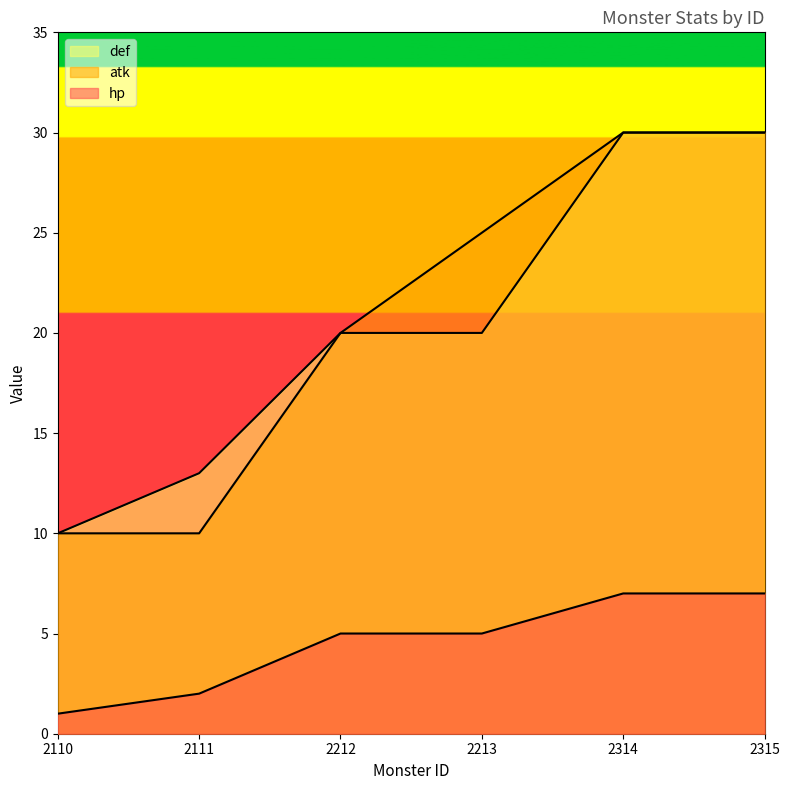

How many categories are shown in the chart?

6